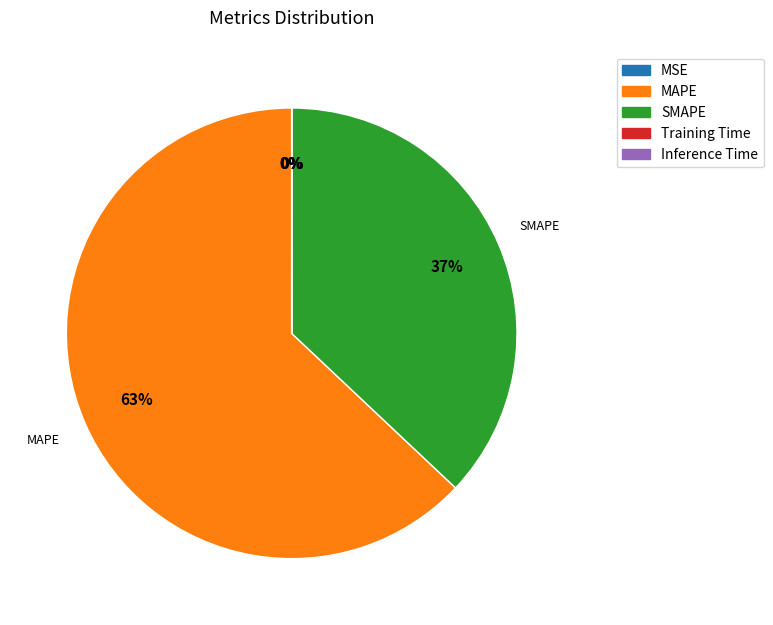

Is the sum of SMAPE and MAPE greater than half?

Yes